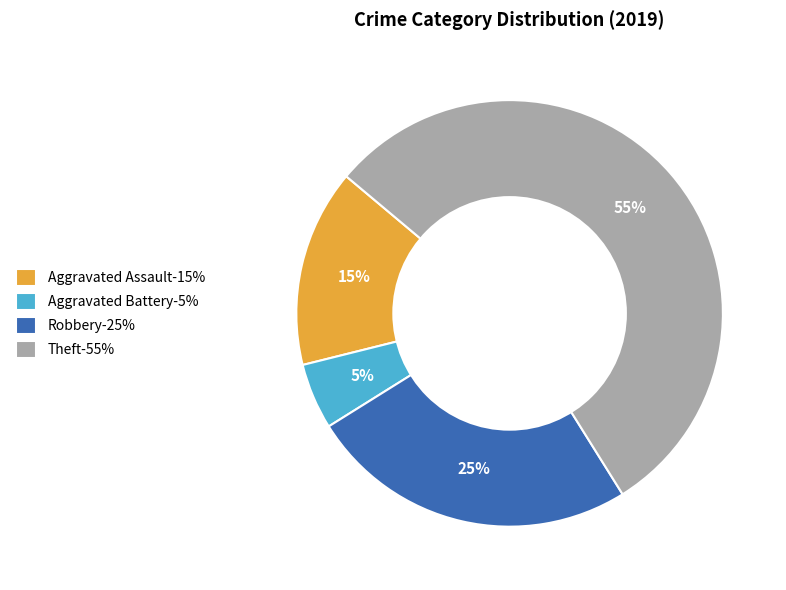

To the nearest percent, what is the combined percentage of Aggravated Assault and Aggravated Battery?

20%